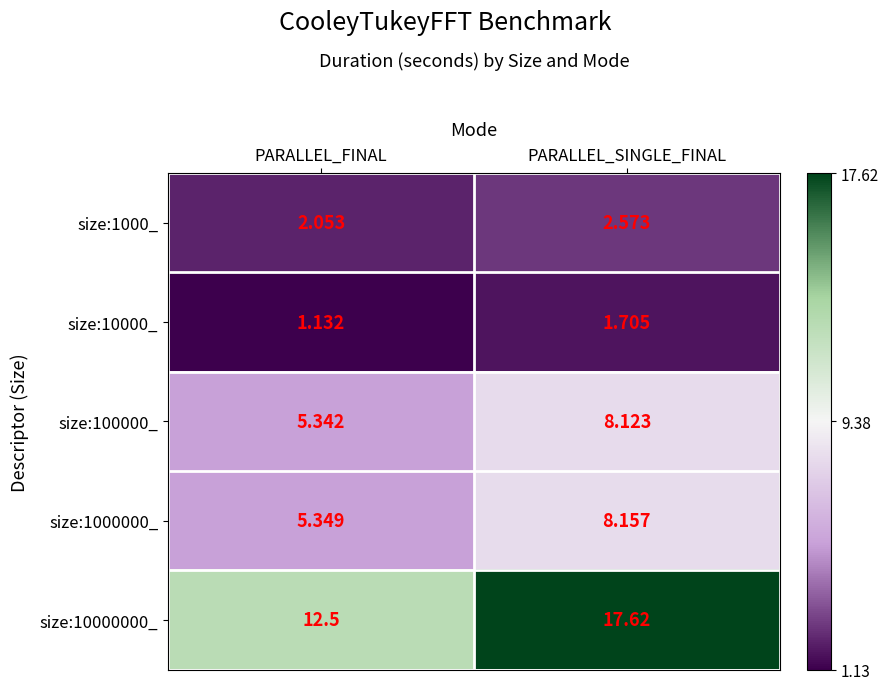

What is the difference between the highest and lowest values at PARALLEL_SINGLE_FINAL?

15.9